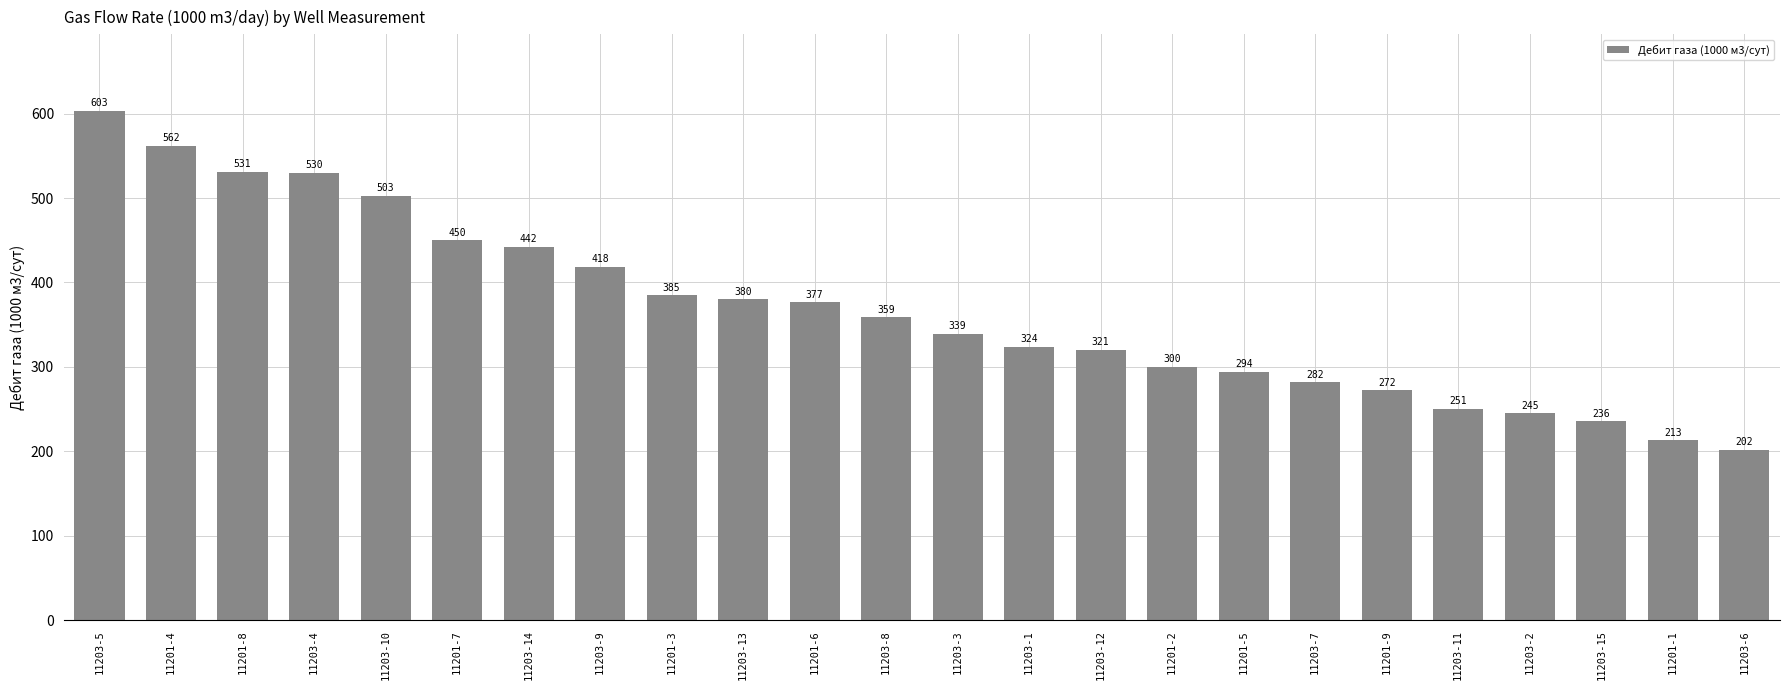

Is it true that the value at 11203-11 is 250.5?

True